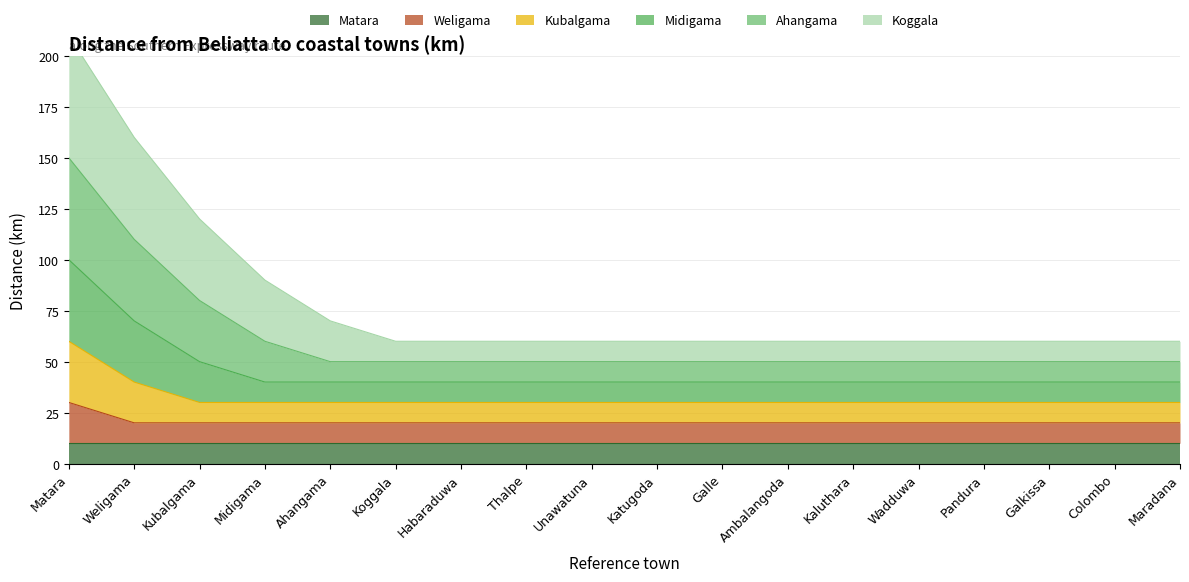

What is the lowest value of the Weligama series?

20